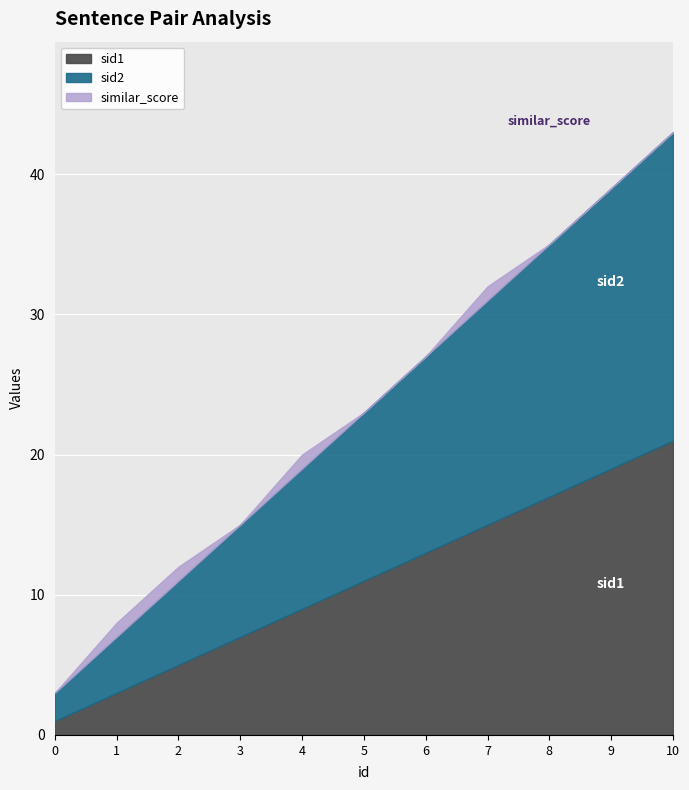

What are all the series names shown in the legend?

sid1, sid2, similar_score